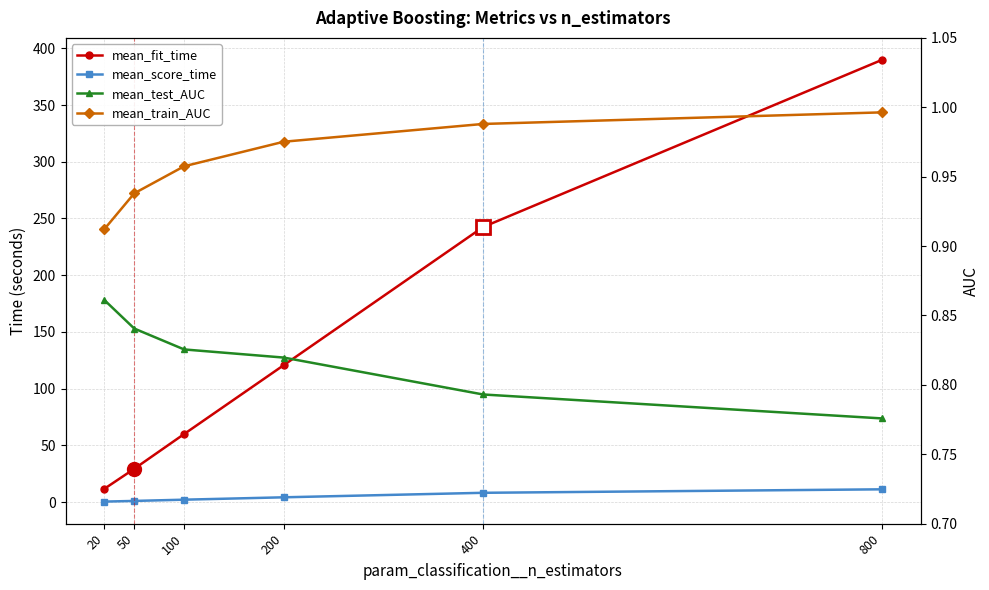

What value does the mean_test_AUC series have at 200?

0.8